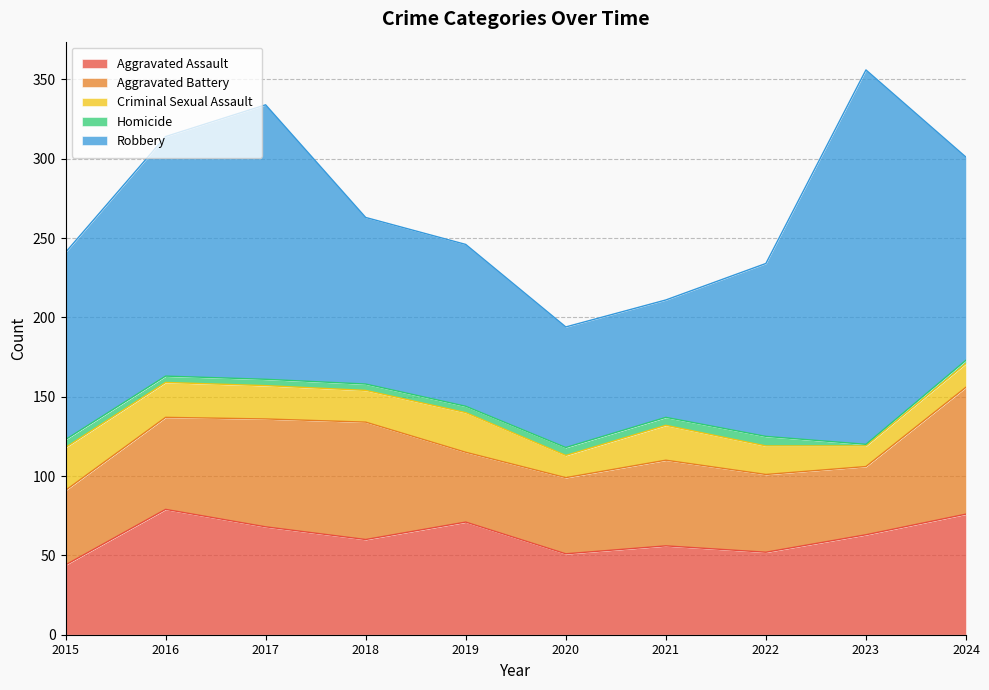

Reading right to left, transcribe all the data shown in this chart.

Aggravated Assault: 2024=76	2023=63	2022=52	2021=56	2020=51	2019=71	2018=60	2017=68	2016=79	2015=44
Aggravated Battery: 2024=80	2023=43	2022=49	2021=54	2020=48	2019=44	2018=74	2017=68	2016=58	2015=47
Criminal Sexual Assault: 2024=15	2023=13	2022=18	2021=22	2020=14	2019=25	2018=20	2017=21	2016=22	2015=27
Homicide: 2024=2	2023=1	2022=6	2021=5	2020=5	2019=4	2018=4	2017=4	2016=4	2015=5
Robbery: 2024=128	2023=236	2022=109	2021=74	2020=76	2019=102	2018=105	2017=173	2016=151	2015=118